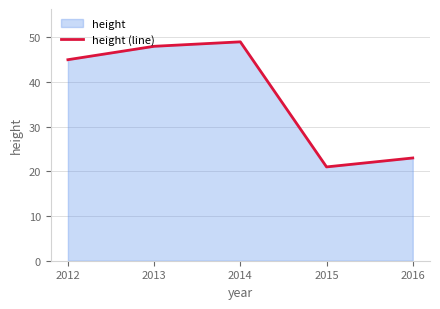

Read the value at 2015, to the nearest 10.

20